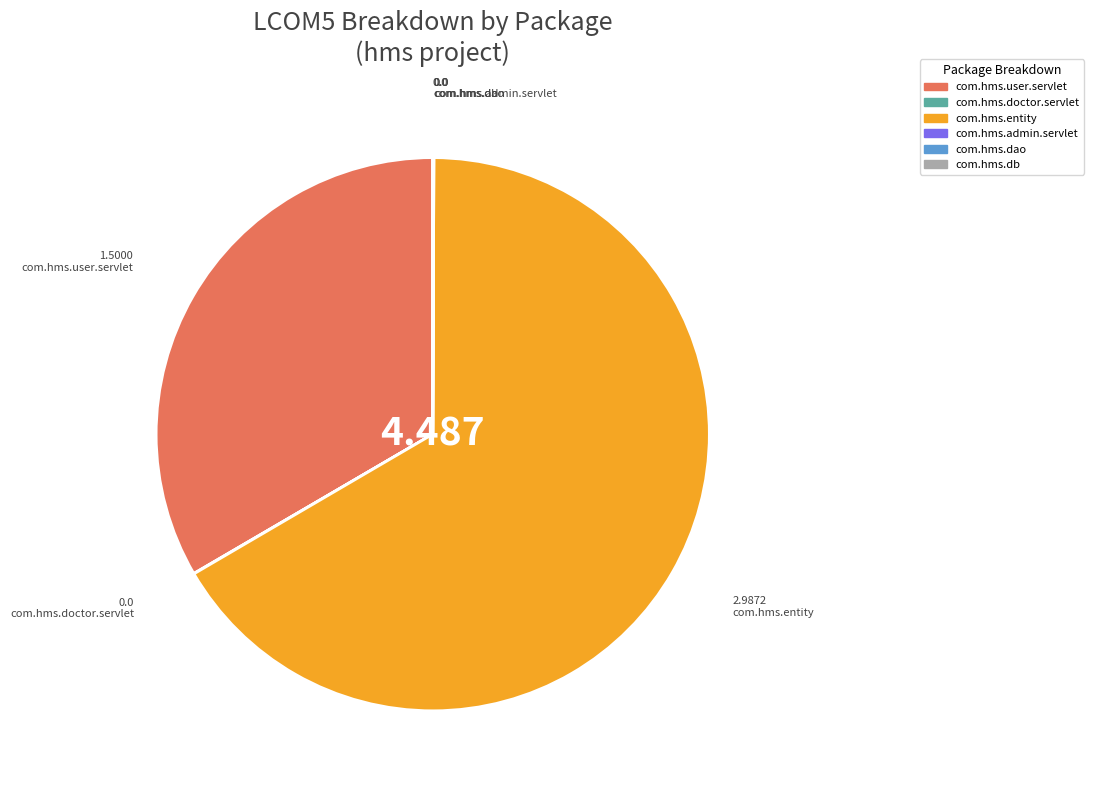

What is the majority slice?

com.hms.entity